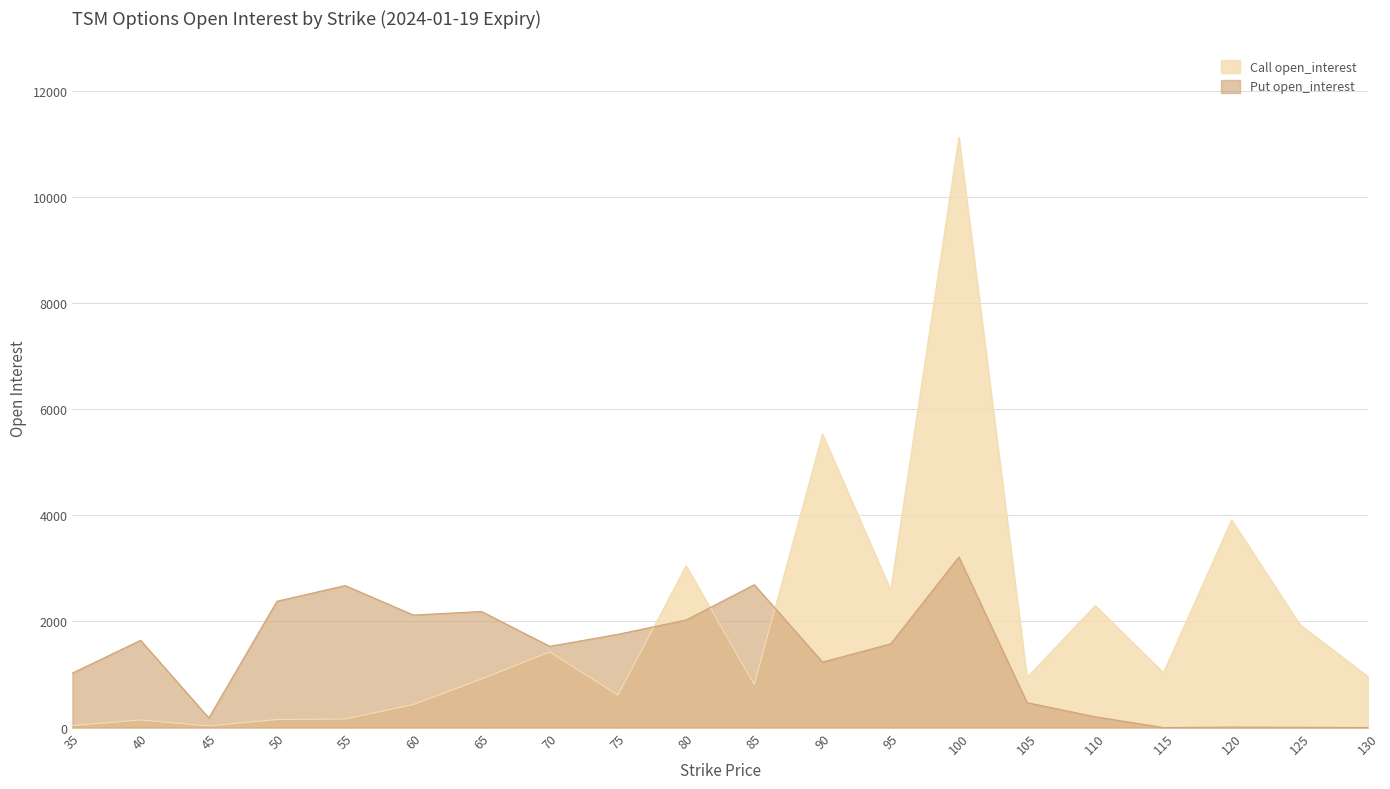

How many values in the Call open_interest series exceed 958?

9